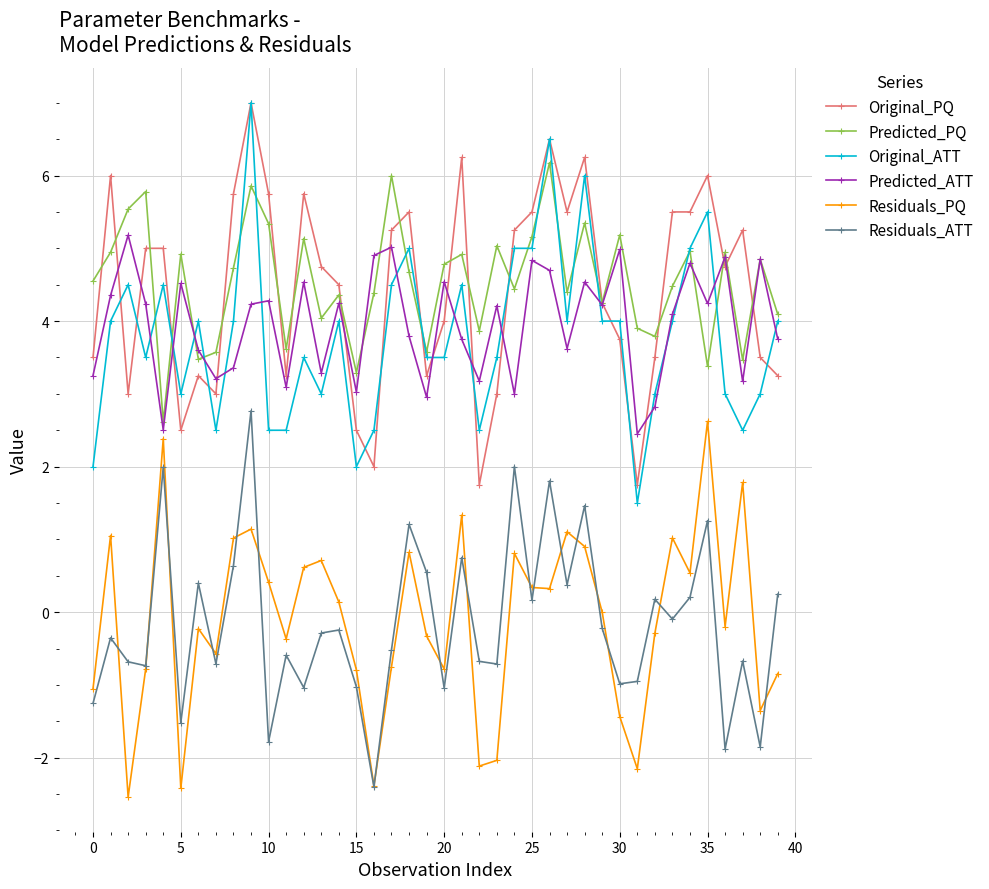

Does the chart display data point markers on the line(s)?

Yes